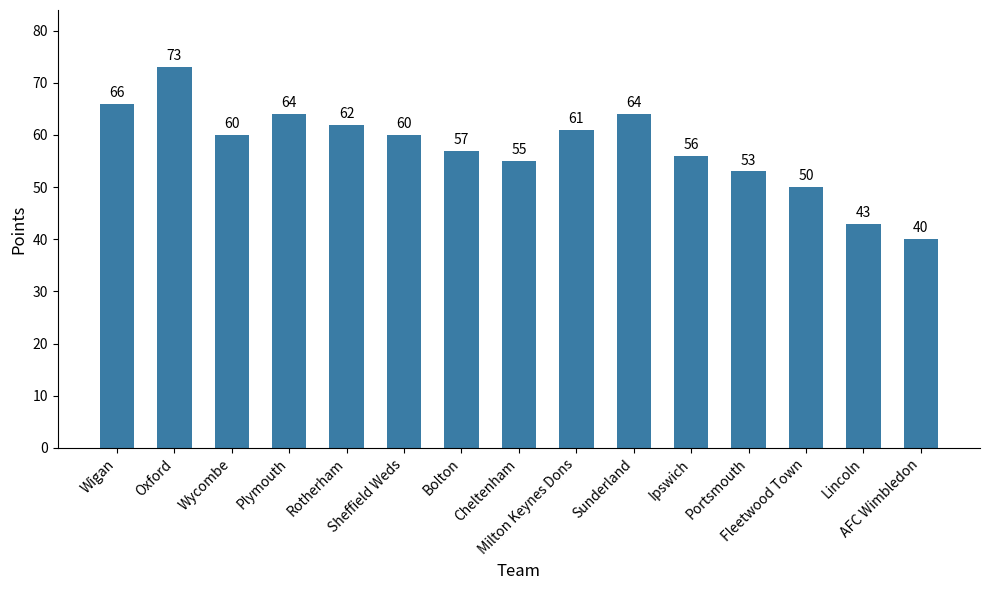

True or false: the data shows 55 at Cheltenham.

True